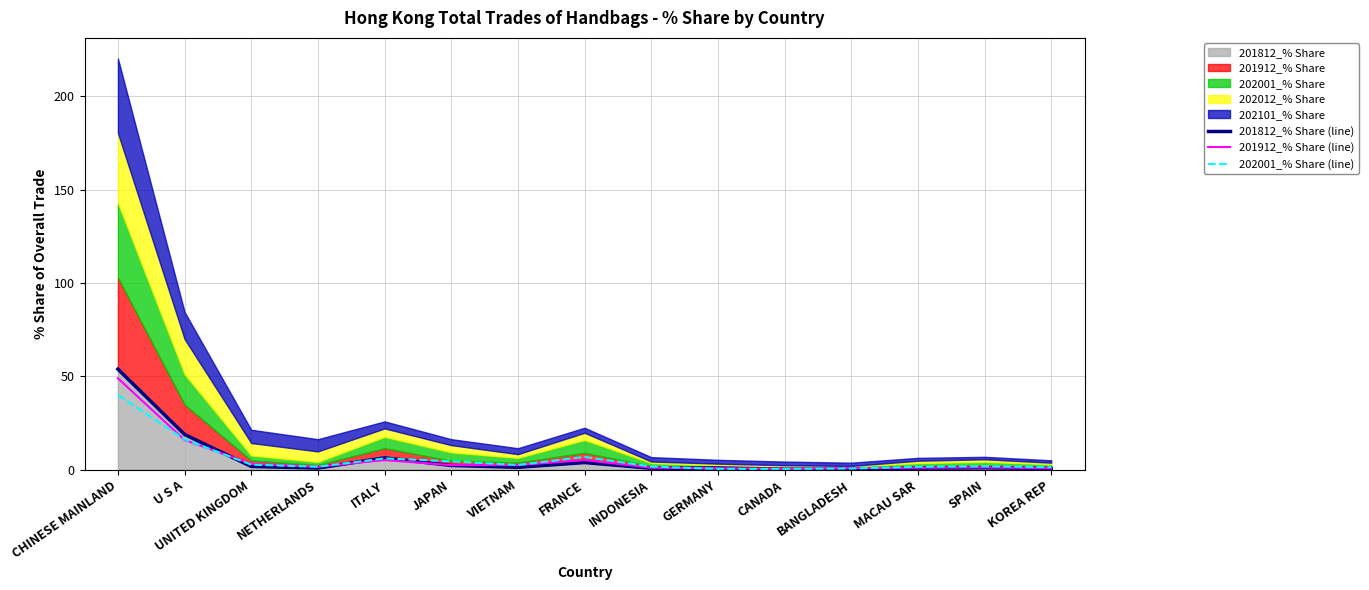

How many intersections are there between 202001_% Share (line) and 201812_% Share (line)?

5